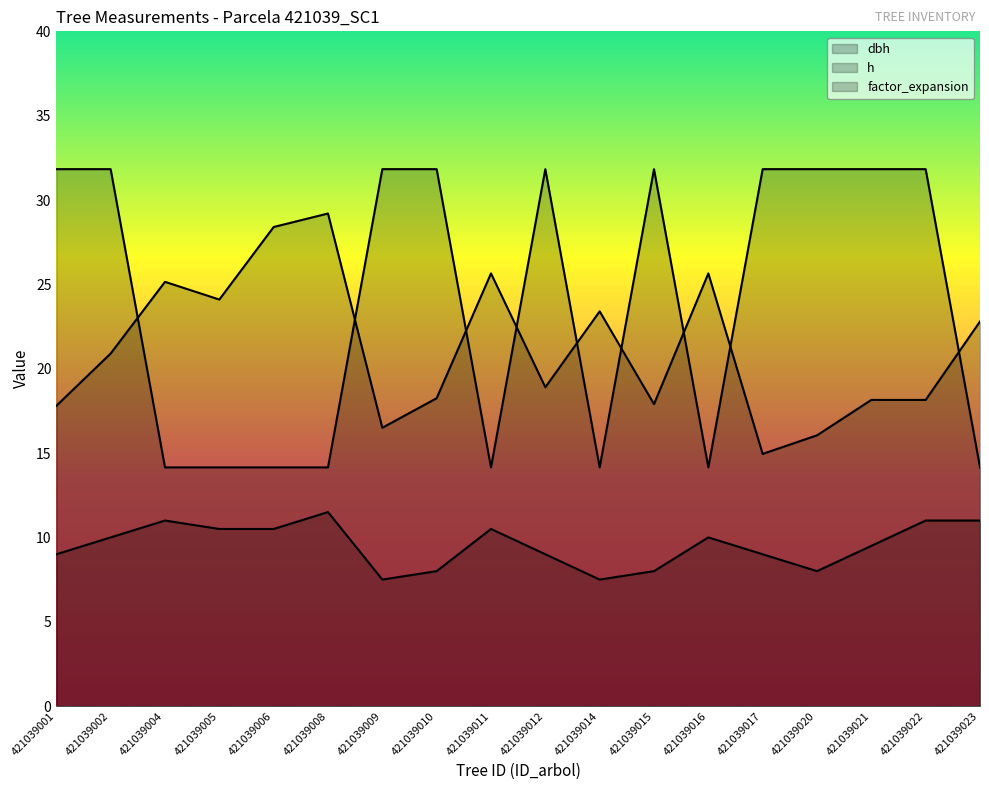

The value of h at 421039005 is 3.9. True or false?

False